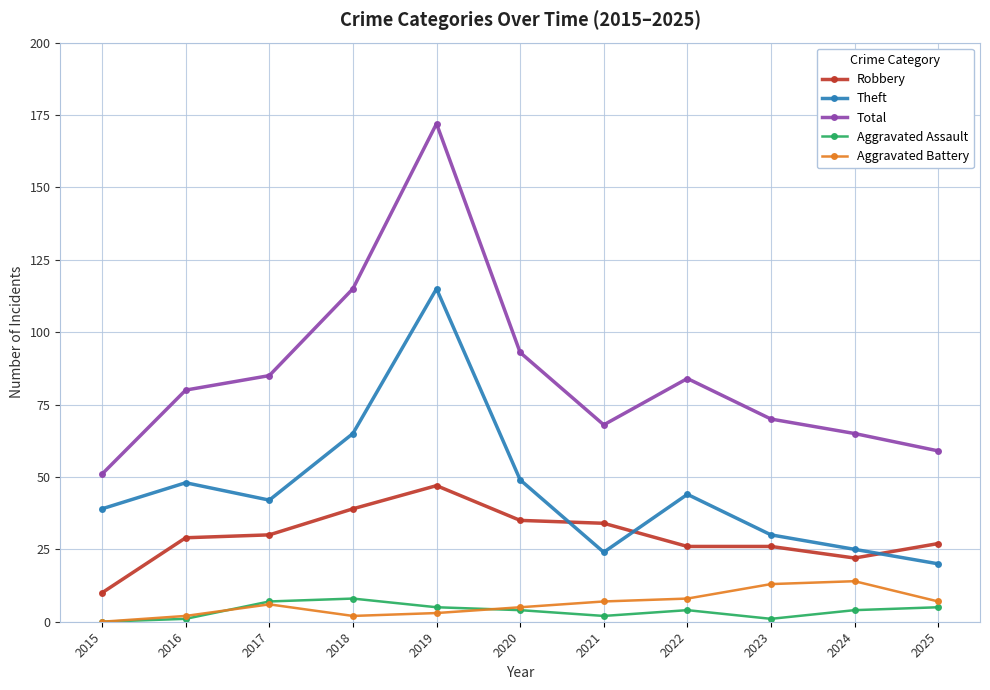

How many lines are shown in the chart?

5